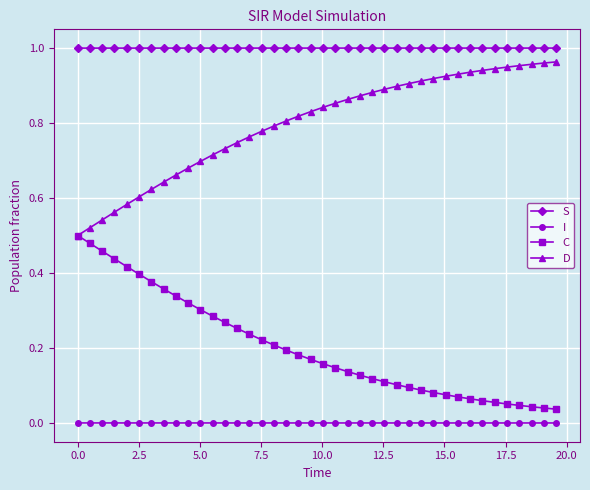

Which series has the largest total across all categories?

S